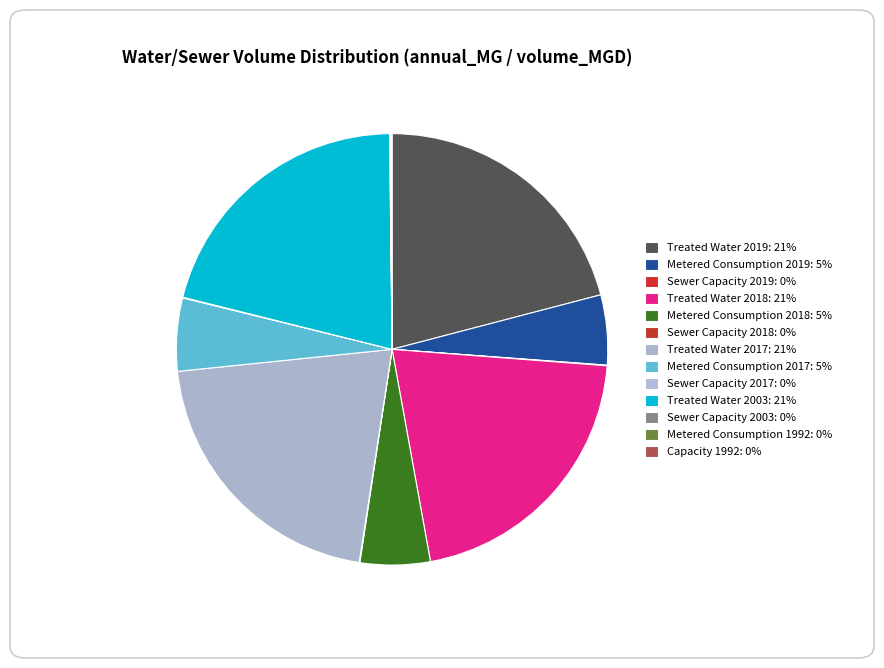

What percentage do Treated Water 2019 and Metered Consumption 2018 together represent?

26.2%